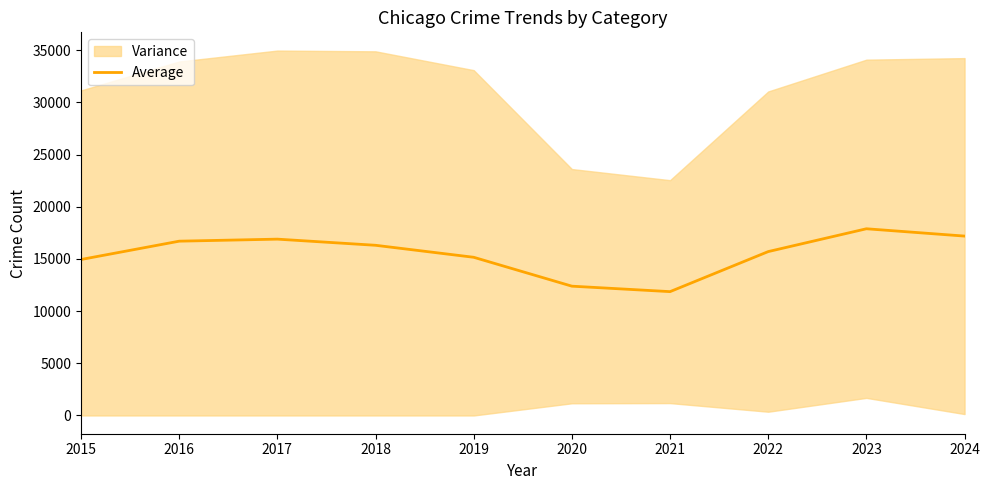

Between 2023 and 2018, which is larger?

2023